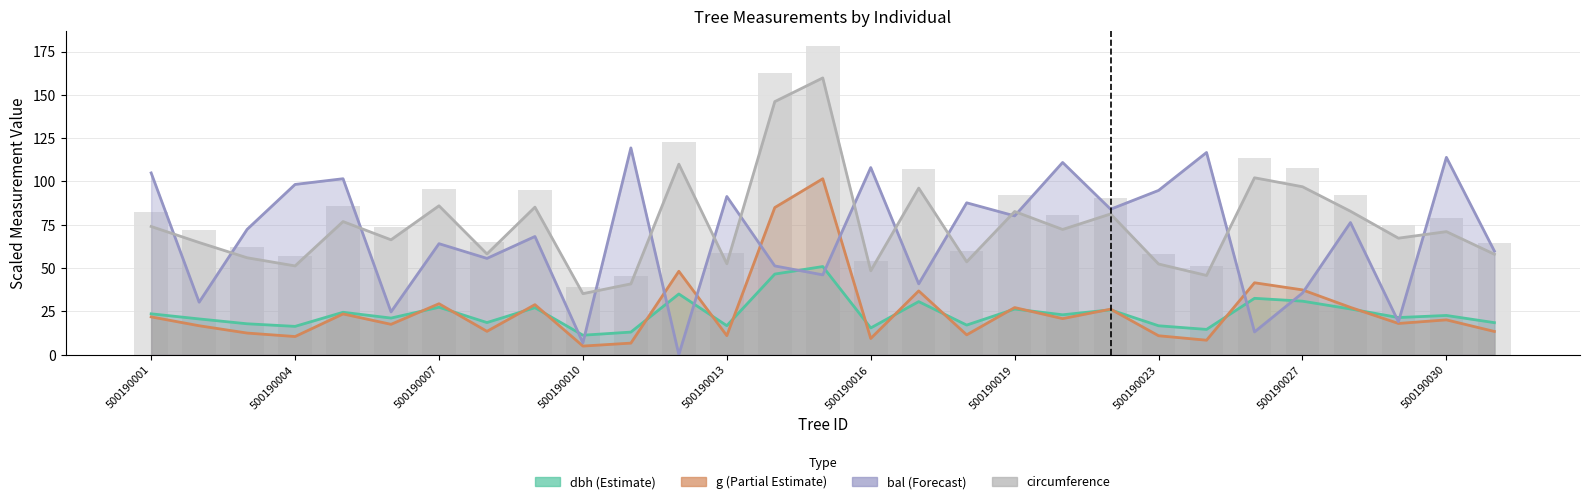

What is the greatest value displayed?

178.0